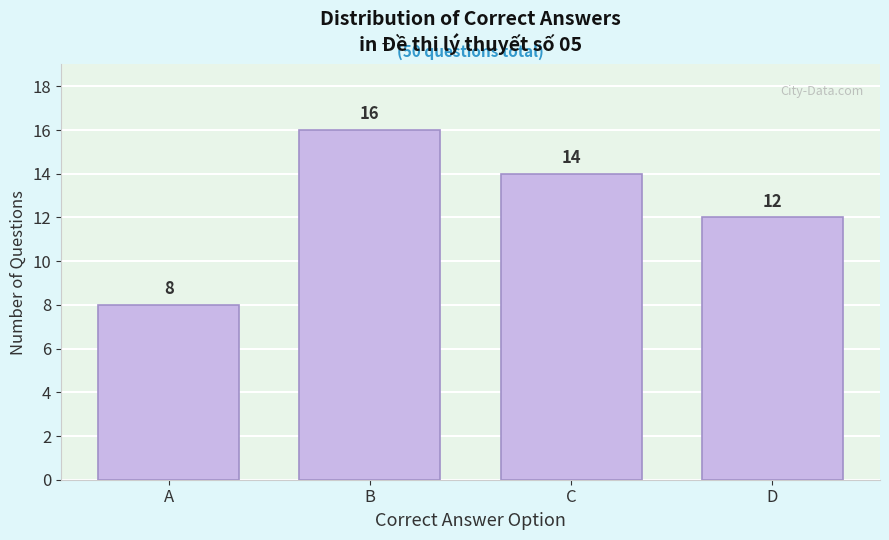

Reading left to right, transcribe all the data shown in this chart.

A=8	B=16	C=14	D=12